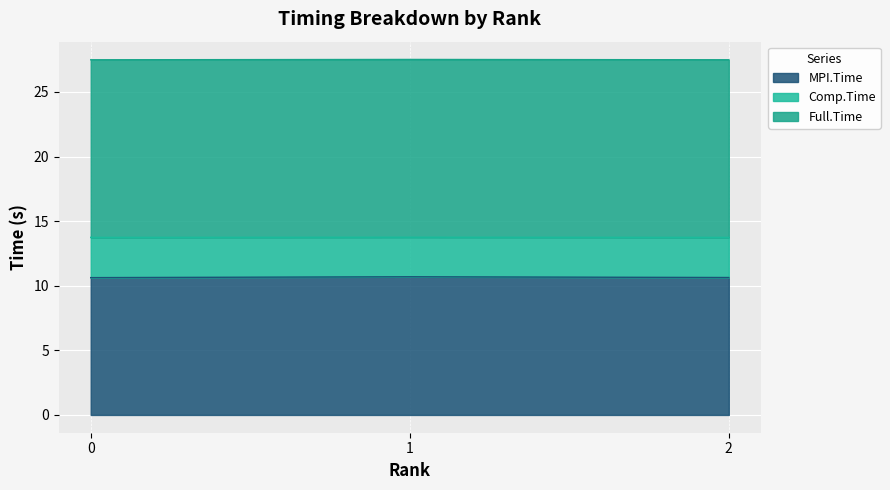

At how many categories does at least one series exceed 25?

3